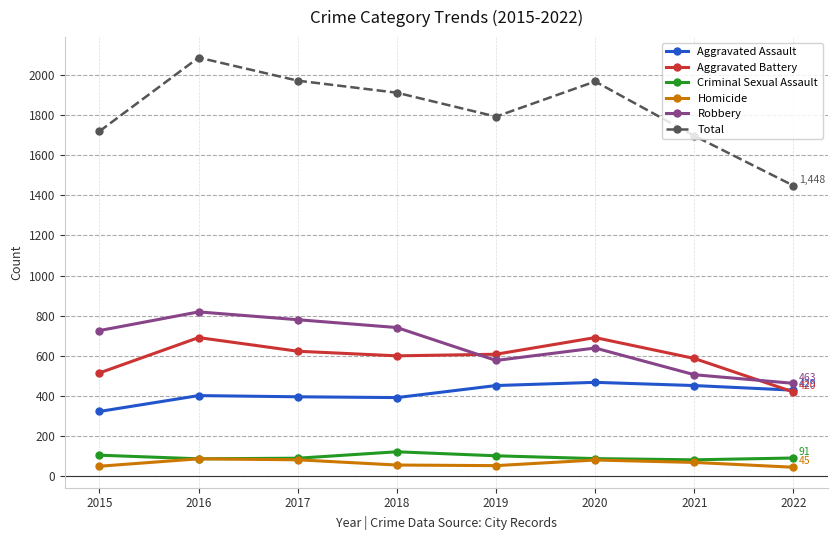

How many interior local peaks does the Homicide series have?

2